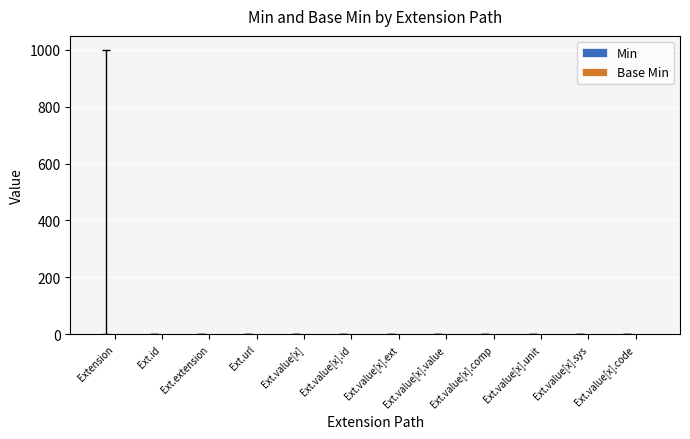

Are the bars grouped side by side (vs. stacked)?

Yes